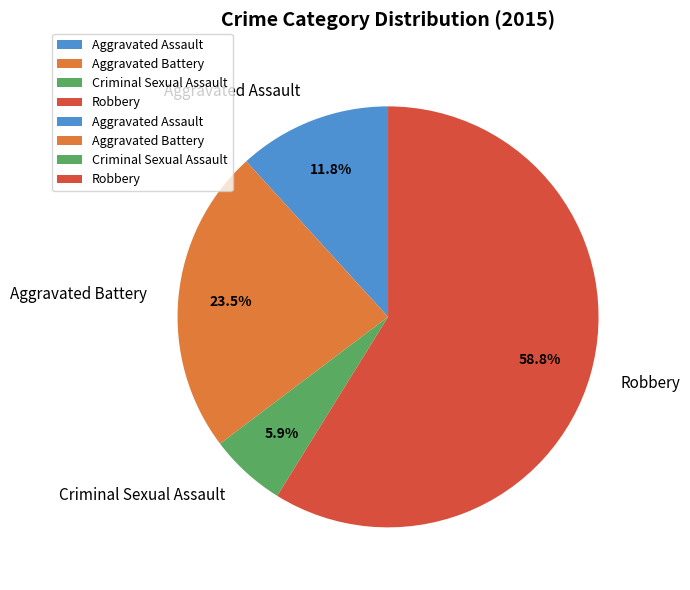

Does Robbery represent more than half of the total?

Yes